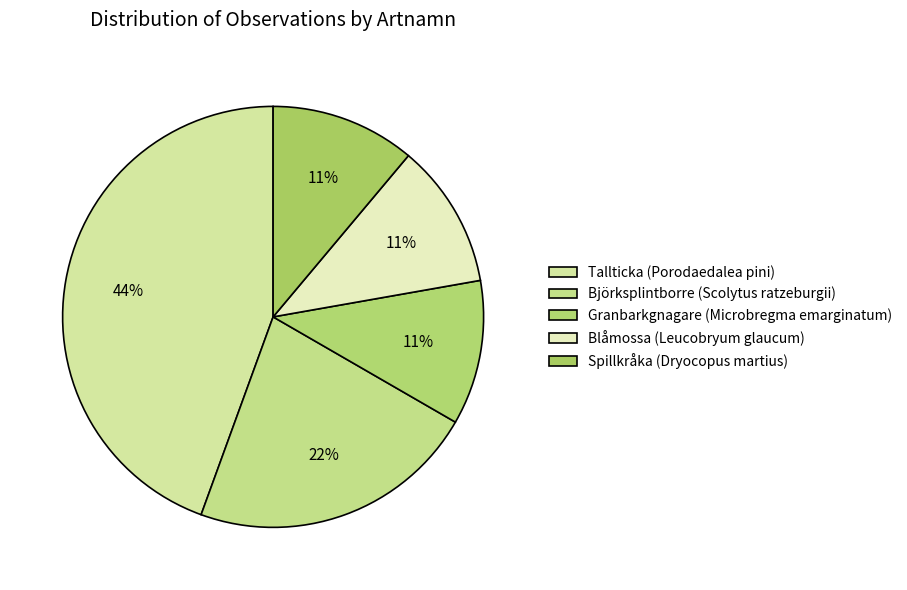

Count the number of slices in the pie.

5